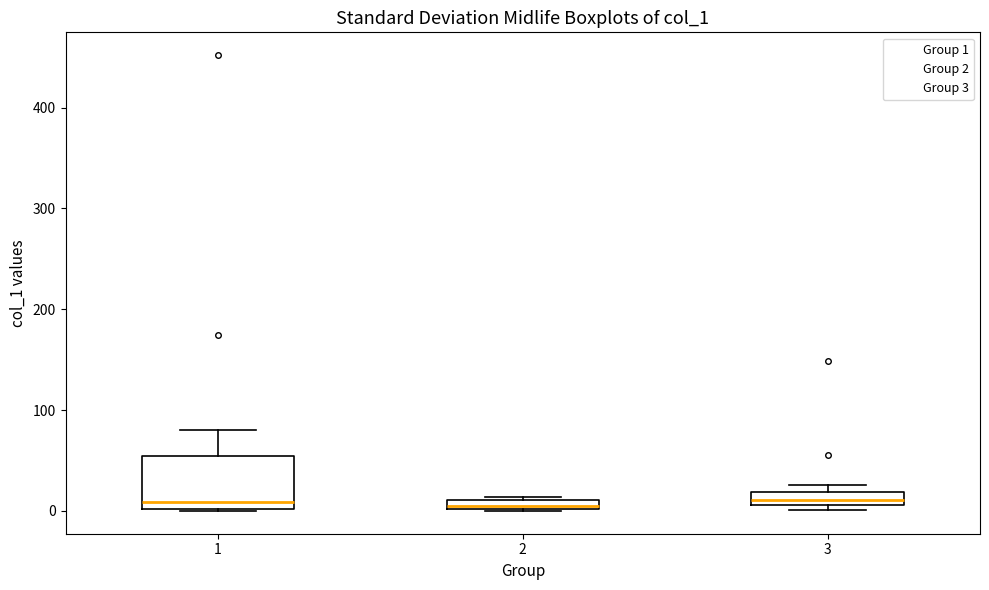

Comparing the boxes themselves (not the whiskers), which one is the tallest?

1